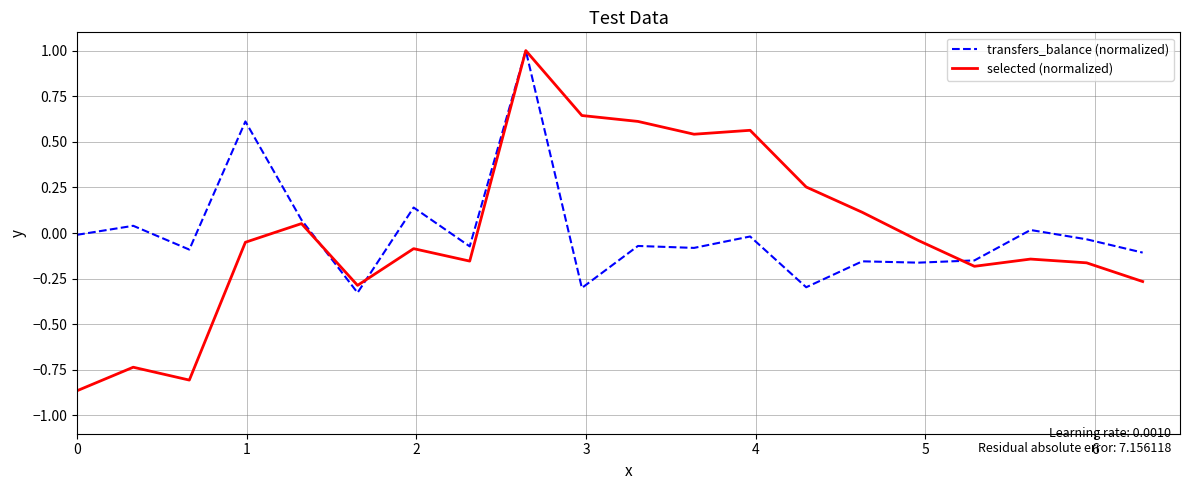

Which series has the largest range (max minus min)?

selected (normalized)